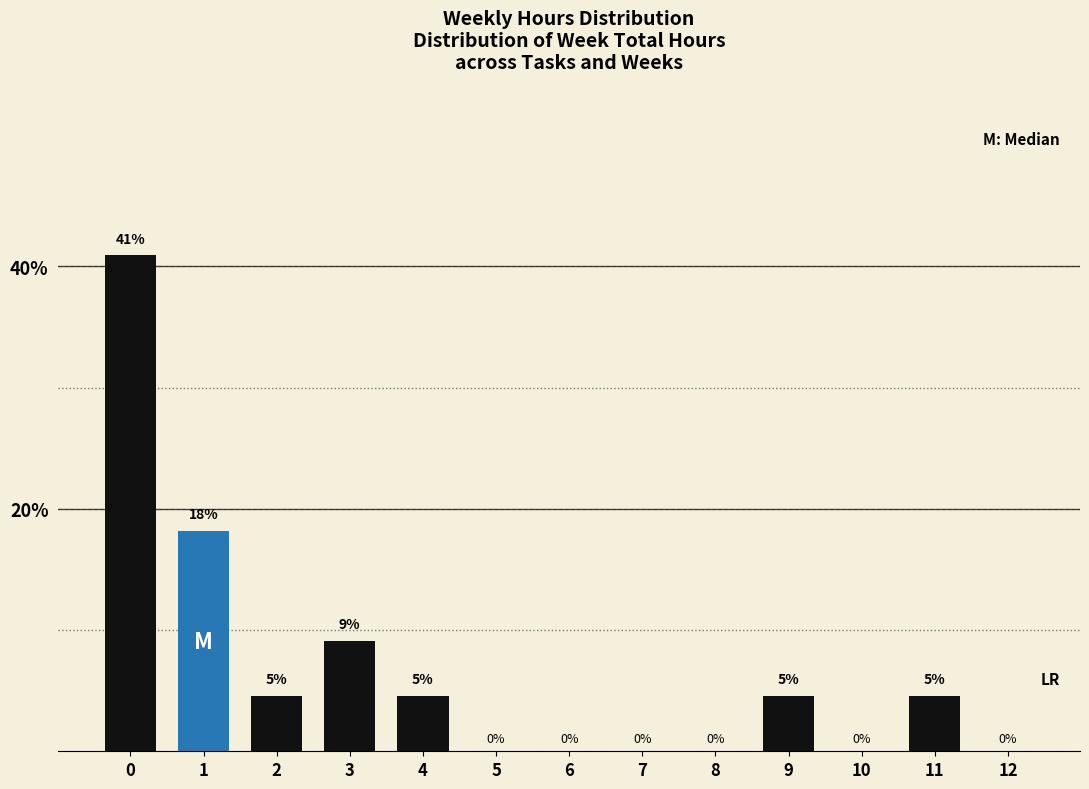

What is the maximum value shown in the chart?

40.9